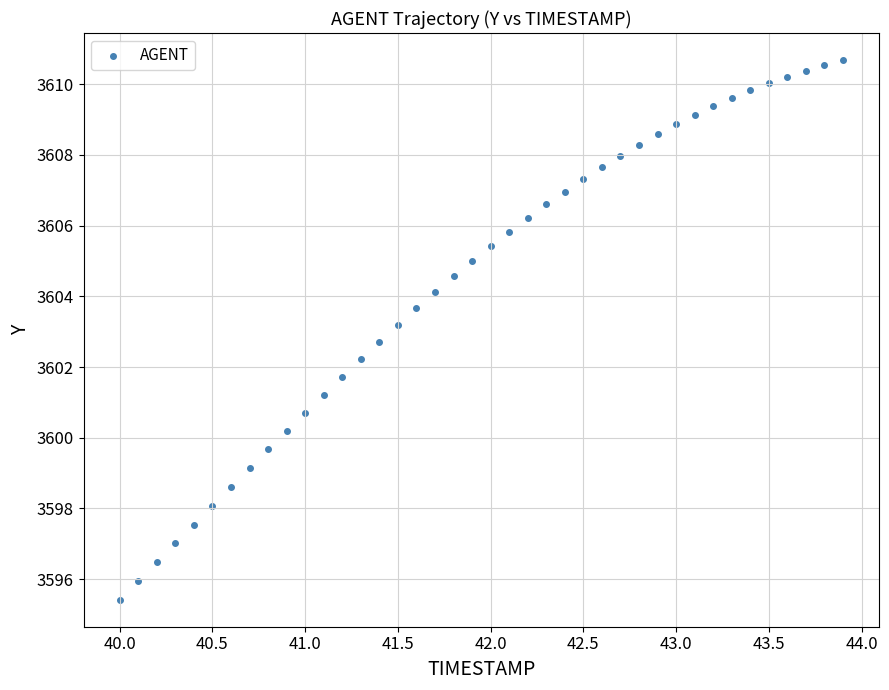

What is the range of Y values (max minus min)?

15.3